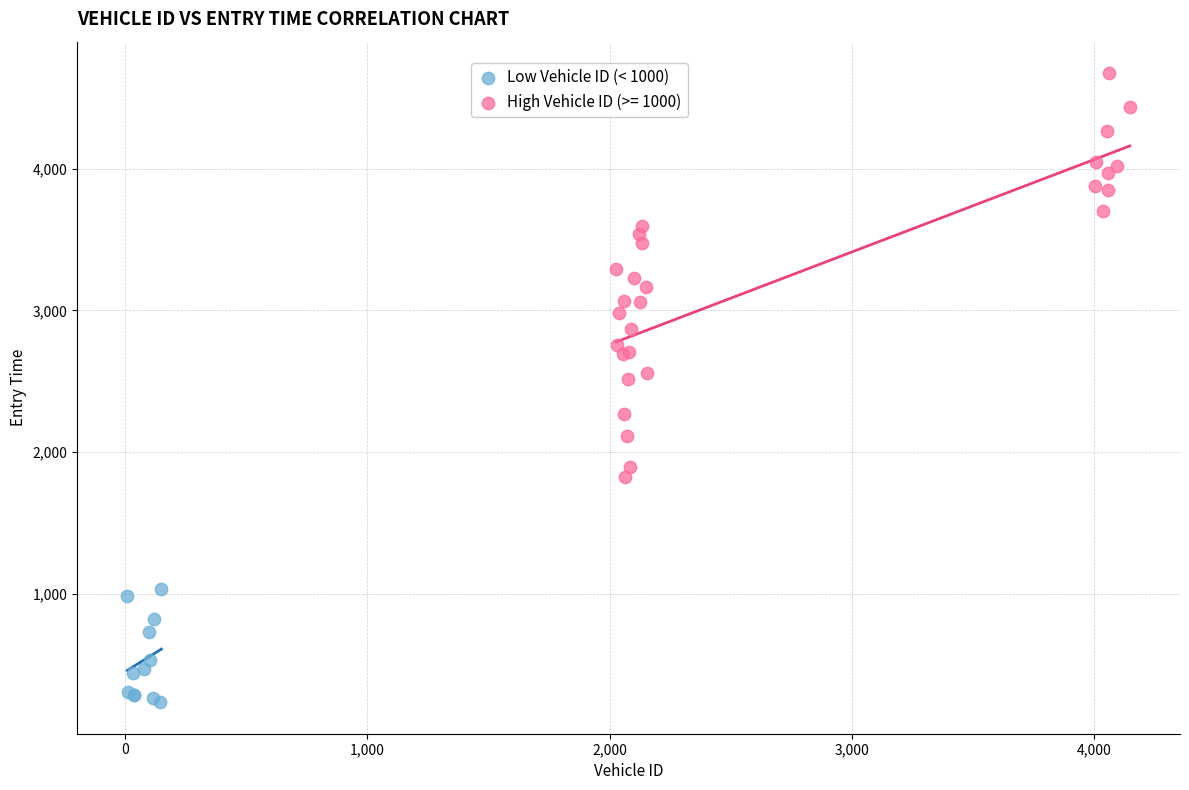

Which series reaches the minimum Y coordinate?

Low Vehicle ID (< 1000)